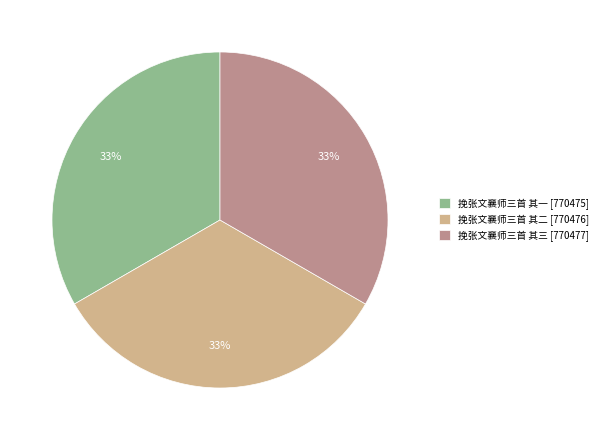

True or false: 挽张文襄师三首 其一 accounts for 33% of the total.

True